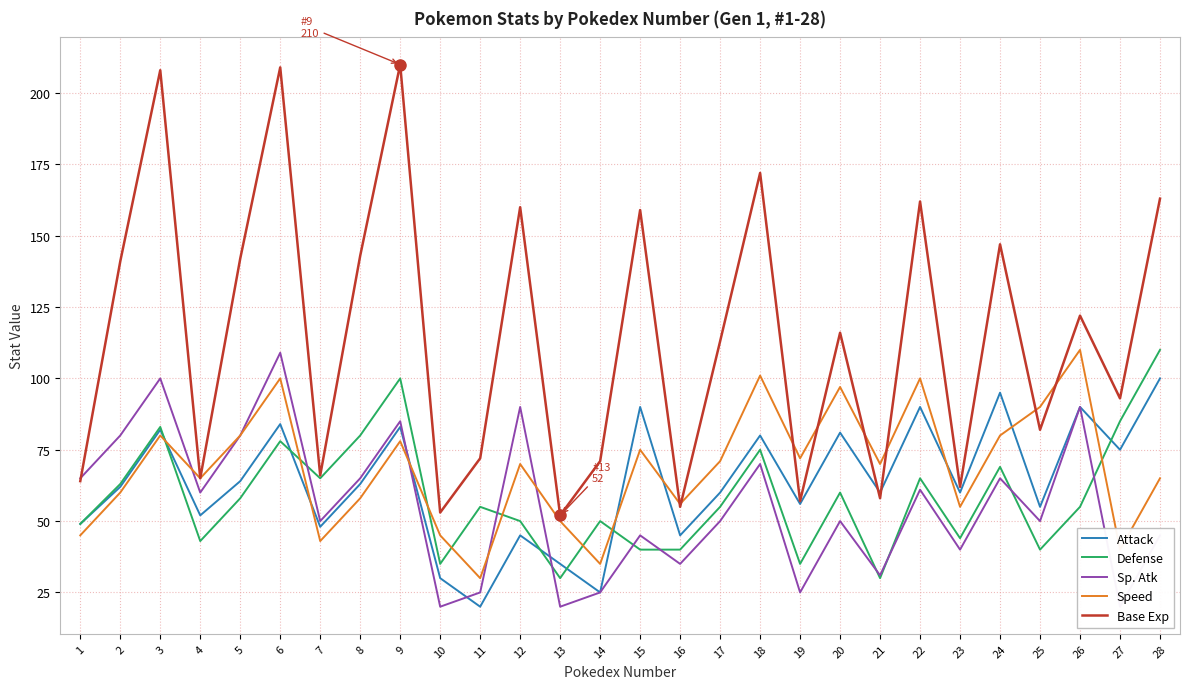

True or false: Base Exp has more than 1 points higher than both neighbors.

True